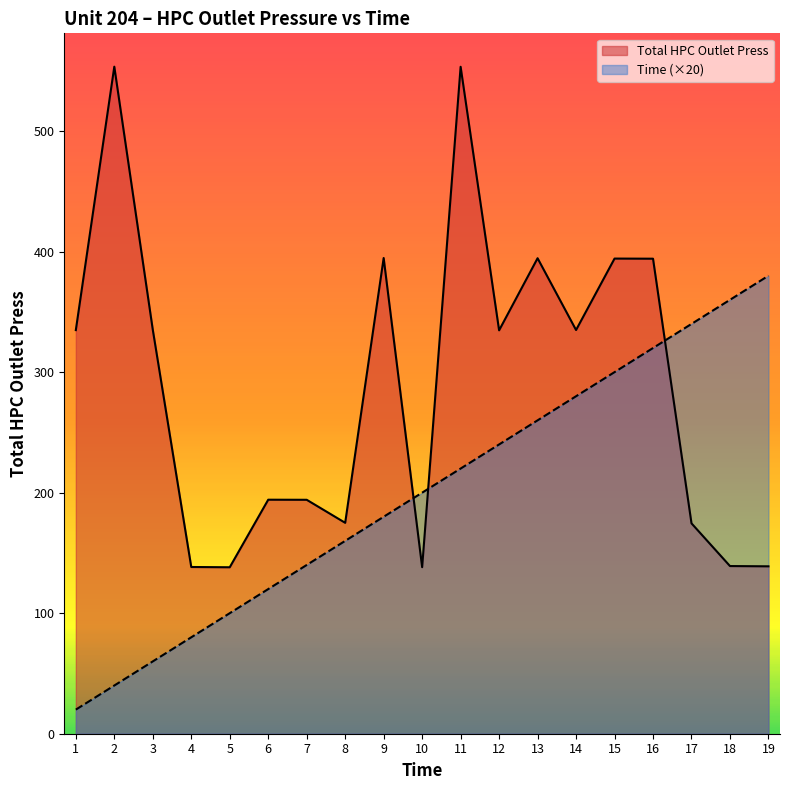

Read the Time value at 19.

380.0